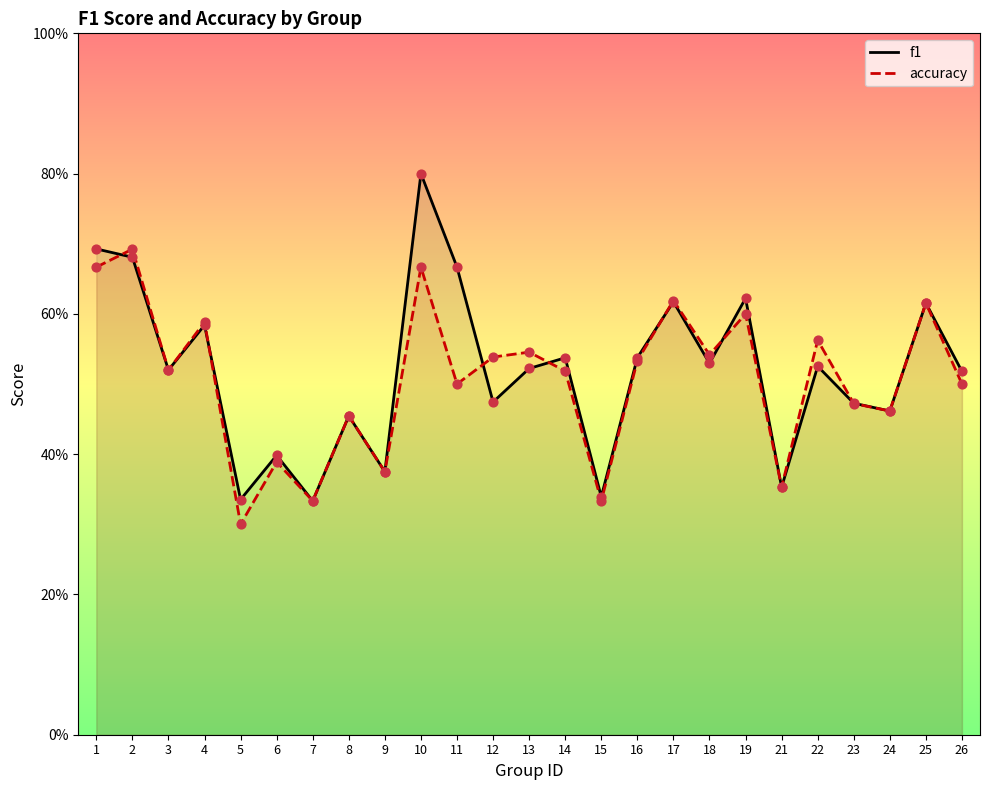

Which series contains the highest Y value?

f1